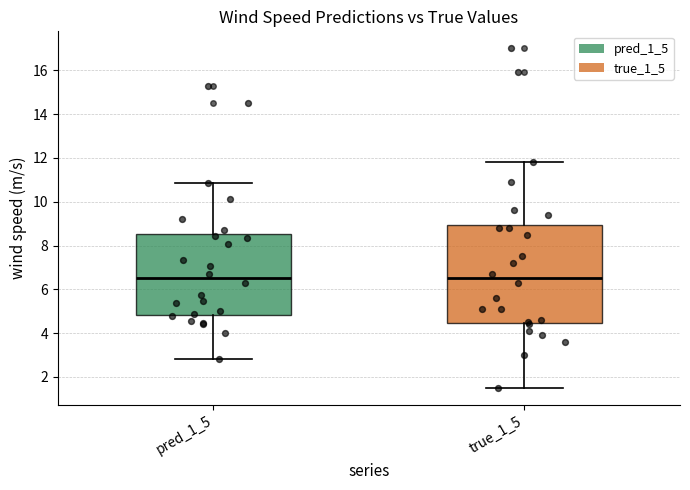

Reading left to right, transcribe this box plot: for each box, give where its median line is, the range the box spans, and where its two whiskers end, as read against the y-axis. The values are not printed on the chart, so give them approximately, as read against the axis.

pred_1_5: median 6.6, box 4.8 to 8.6, whiskers 2.8 to 10.8
true_1_5: median 6.6, box 4.4 to 9.0, whiskers 1.6 to 11.8